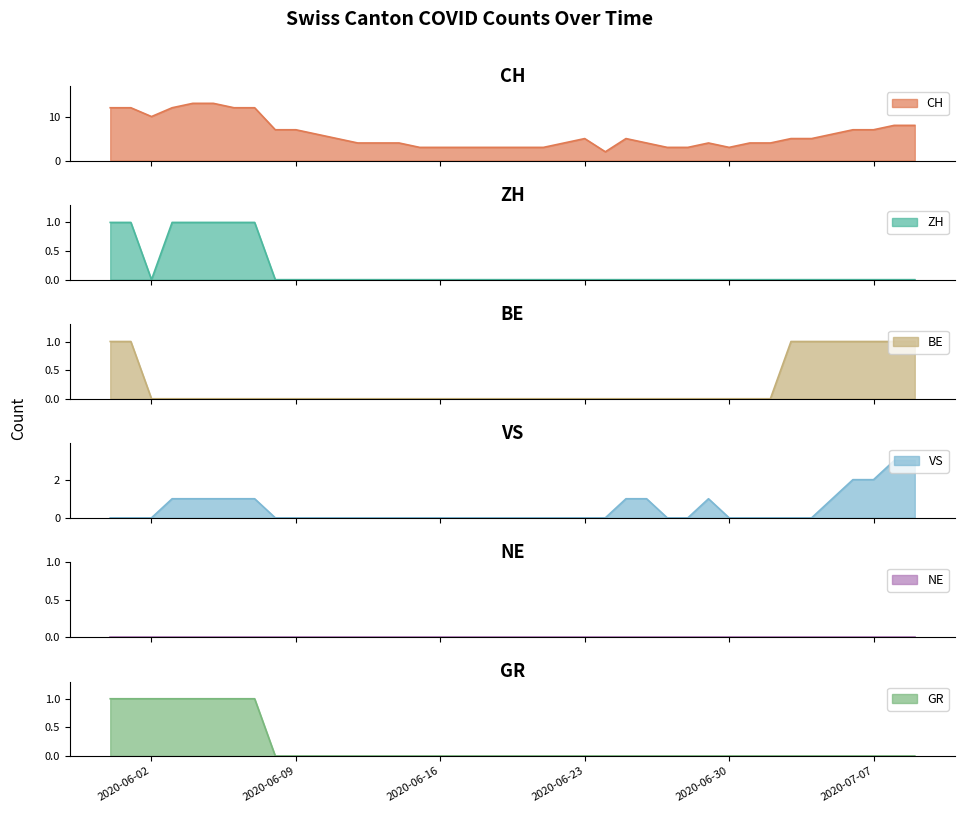

List the labels in order of CH value, smallest first.

2020-06-24, 2020-06-15, 2020-06-16, 2020-06-17, 2020-06-18, 2020-06-19, 2020-06-20, 2020-06-21, 2020-06-27, 2020-06-28, 2020-06-30, 2020-06-12, 2020-06-13, 2020-06-14, 2020-06-22, 2020-06-26, 2020-06-29, 2020-07-01, 2020-07-02, 2020-06-11, 2020-06-23, 2020-06-25, 2020-07-03, 2020-07-04, 2020-06-10, 2020-07-05, 2020-06-08, 2020-06-09, 2020-07-06, 2020-07-07, 2020-07-08, 2020-07-09, 2020-06-02, 2020-05-31, 2020-06-01, 2020-06-03, 2020-06-06, 2020-06-07, 2020-06-04, 2020-06-05